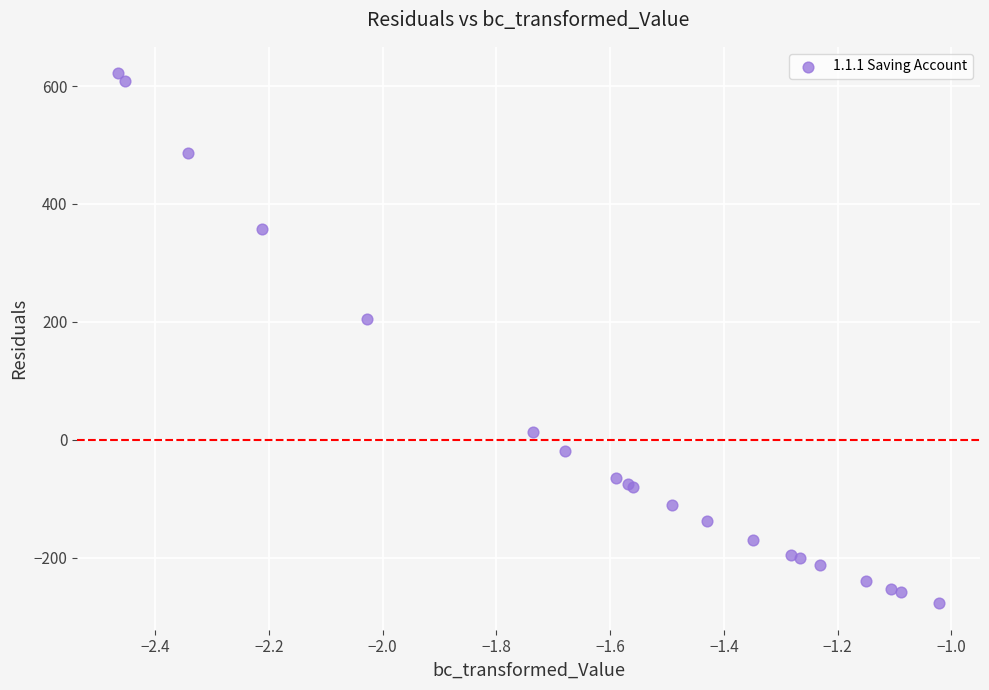

What Y value in the scatter plot is closest to 172?

204.4